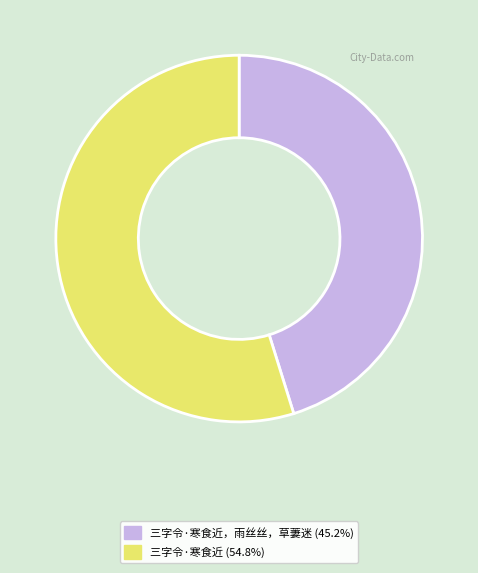

Do 三字令·寒食近 (54.8%) and 三字令·寒食近，雨丝丝，草萋迷 (45.2%) together represent more than half of the pie?

Yes